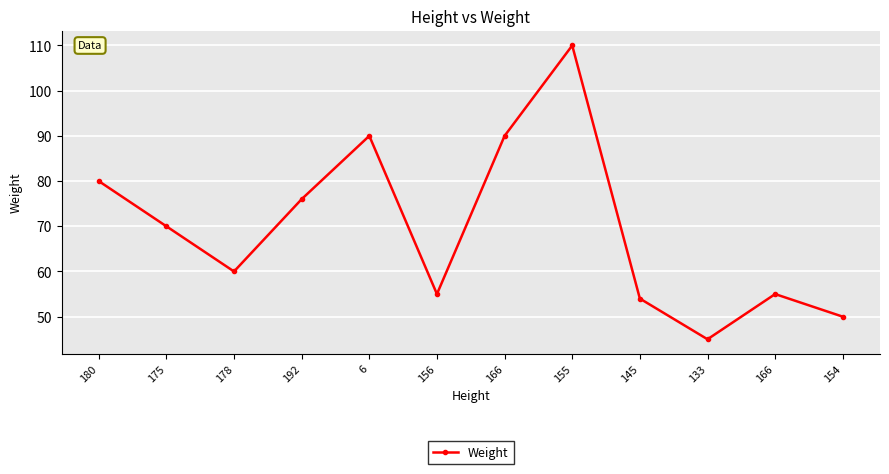

Where is the first local minimum?

178